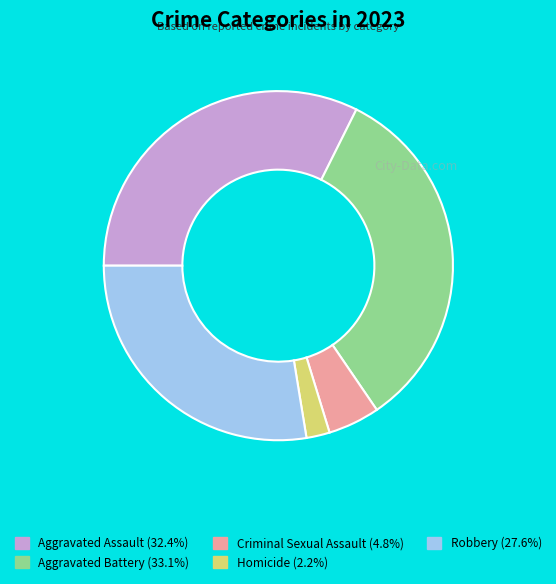

Between Robbery and Criminal Sexual Assault, which is larger?

Robbery